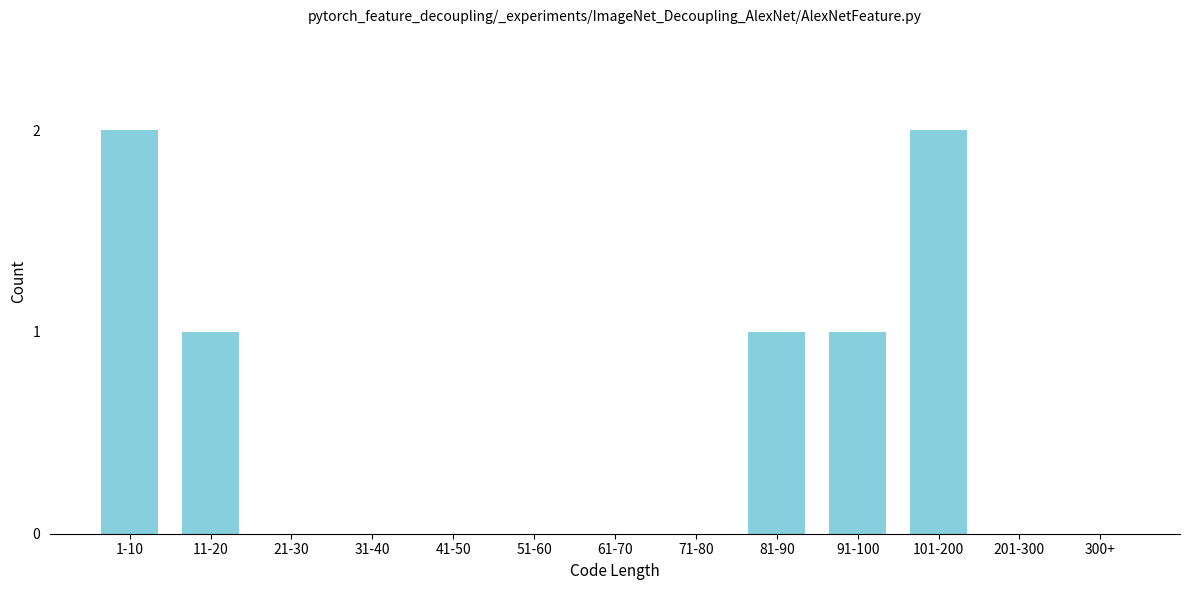

Reading left to right, transcribe all the data shown in this chart.

1-10=2	11-20=1	21-30=0	31-40=0	41-50=0	51-60=0	61-70=0	71-80=0	81-90=1	91-100=1	101-200=2	201-300=0	300+=0